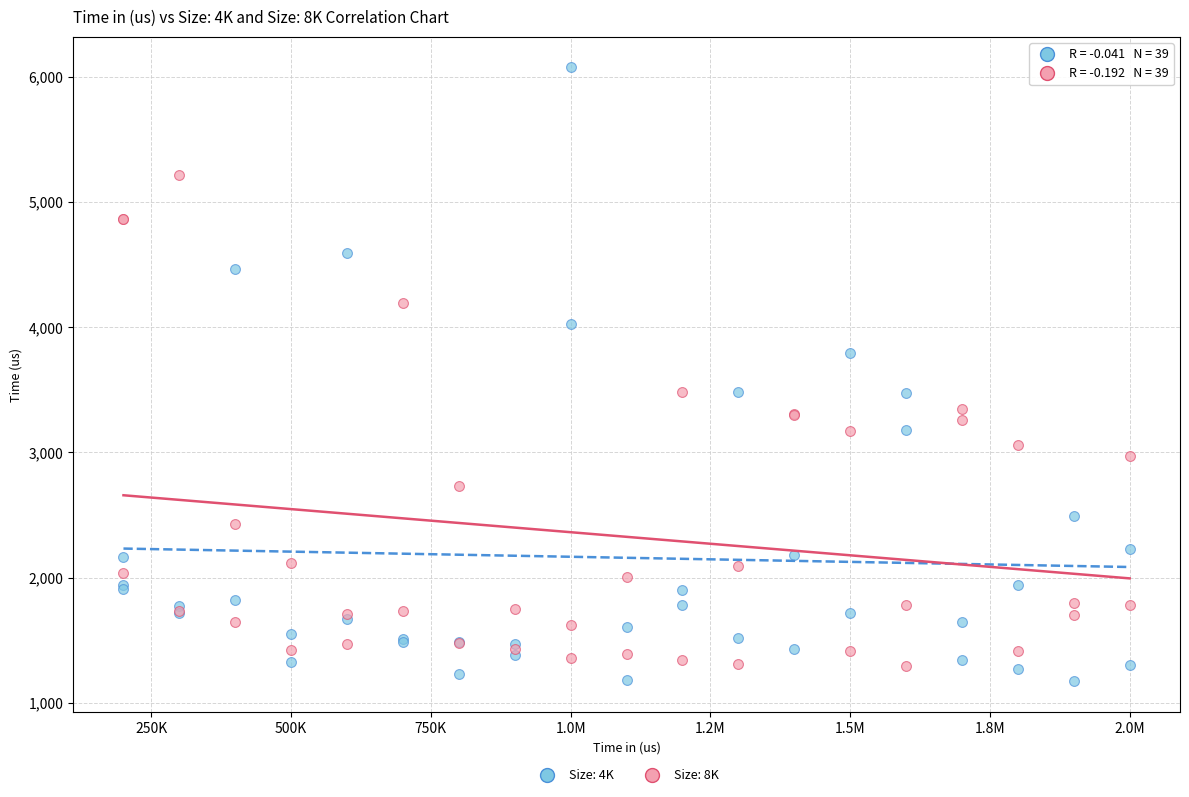

What are all the series names shown in the legend?

Size: 4K, Size: 8K